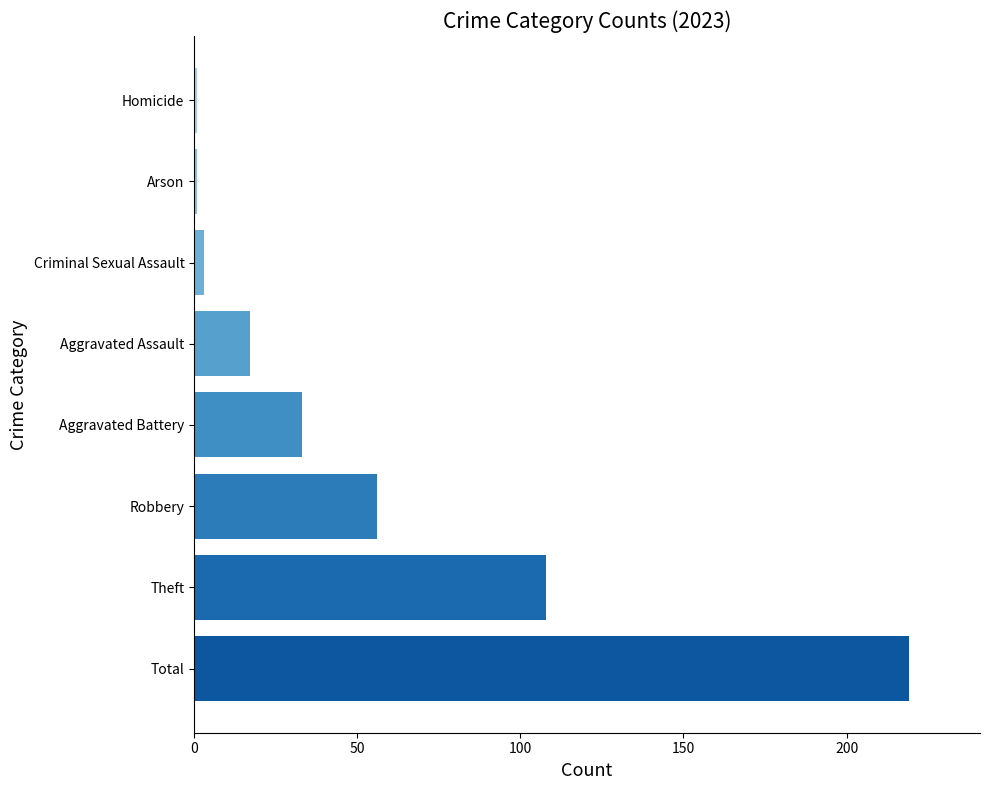

What is the maximum value shown in the chart?

219